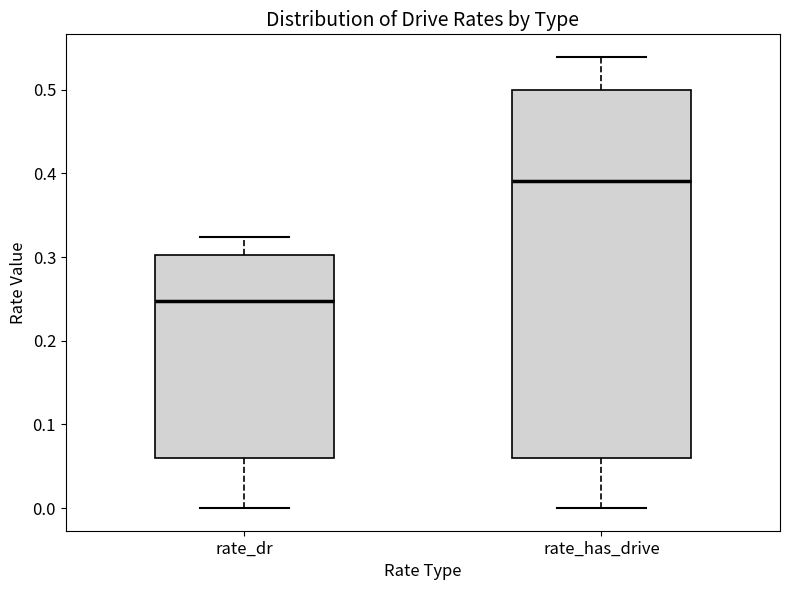

Where does the upper whisker of the box for rate_dr end on the y-axis? The values are not printed on the chart, so give them approximately, as read against the axis.

0.32